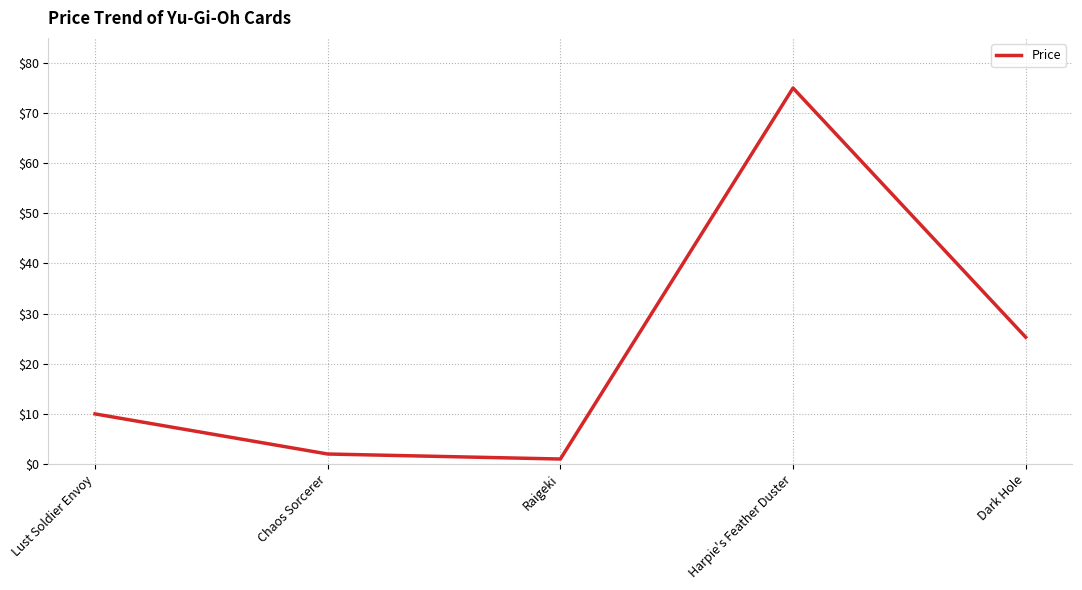

The value at Raigeki is 1.0. True or false?

True